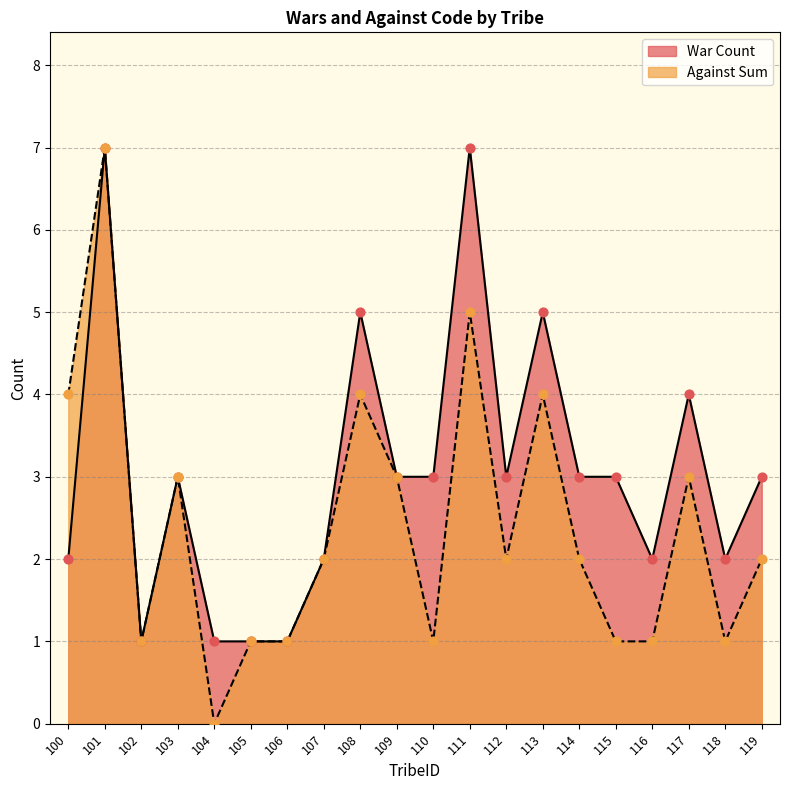

Which series has the largest Y range (max minus min)?

Against Sum